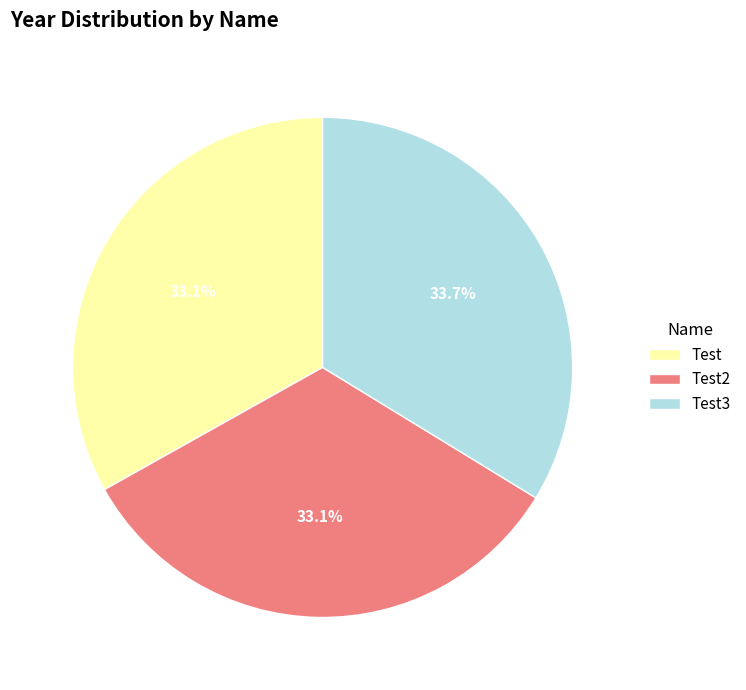

What percentage is the Test slice, to the nearest percent?

33%